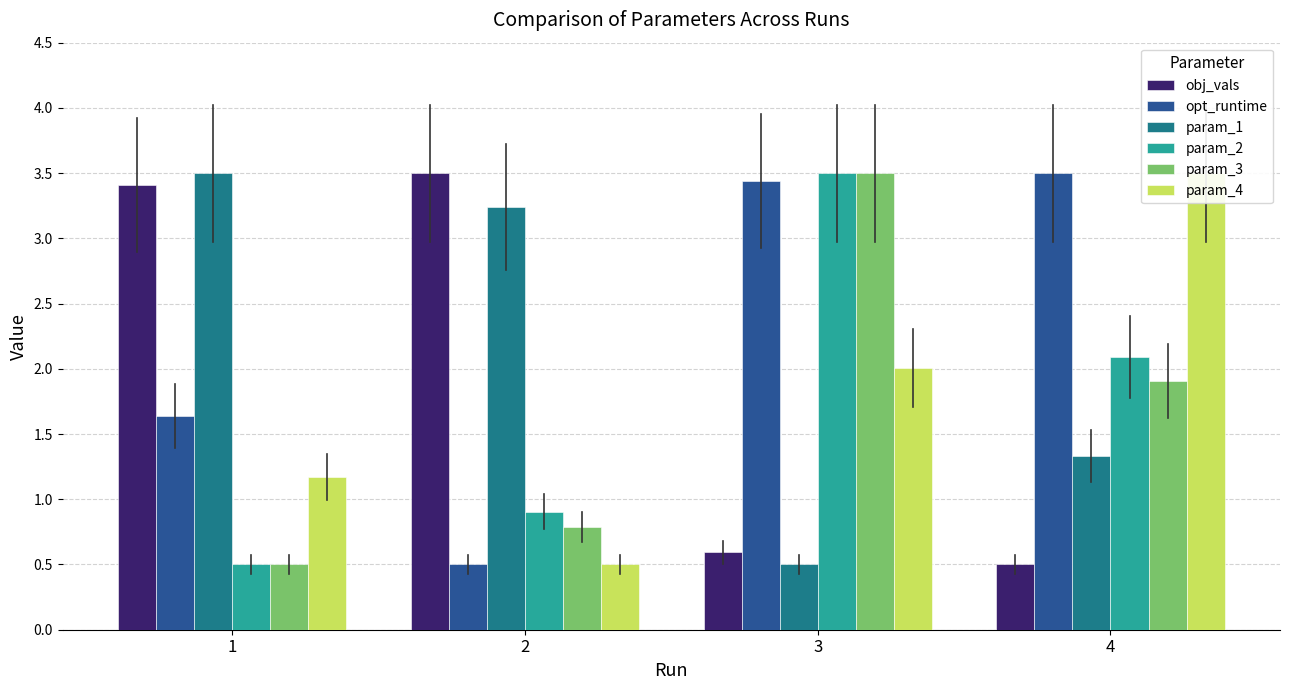

What is the difference between the param_3 values at 4 and 1?

1.4